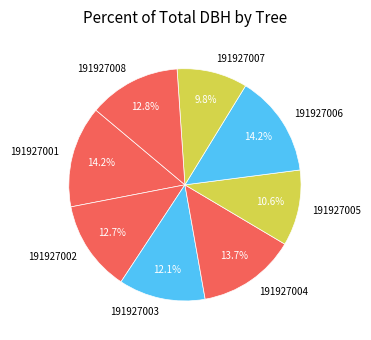

Approximately how many times larger is the value at 191927008 compared to 191927004?

0.9